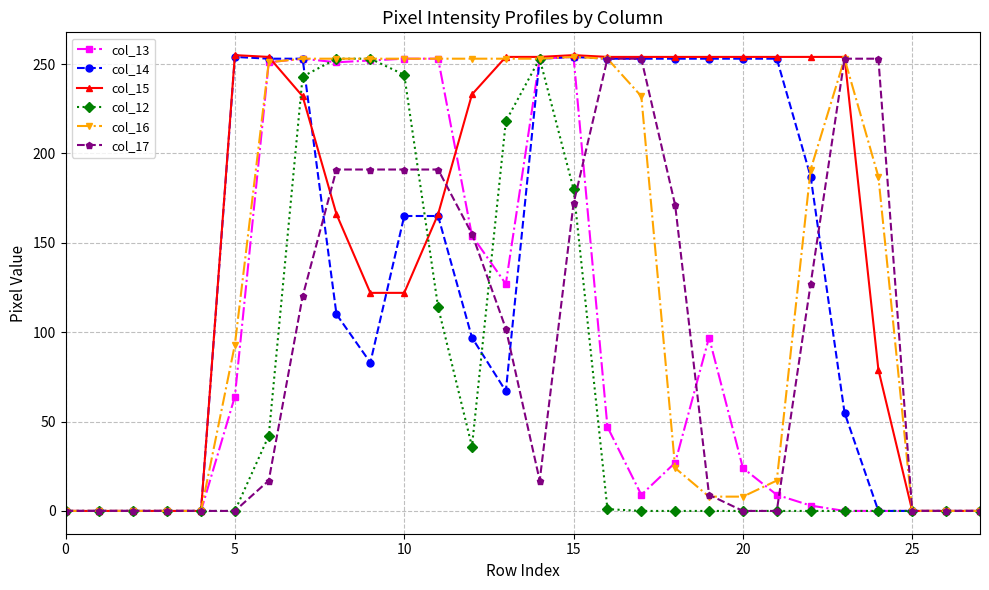

What is the greatest value displayed?

255